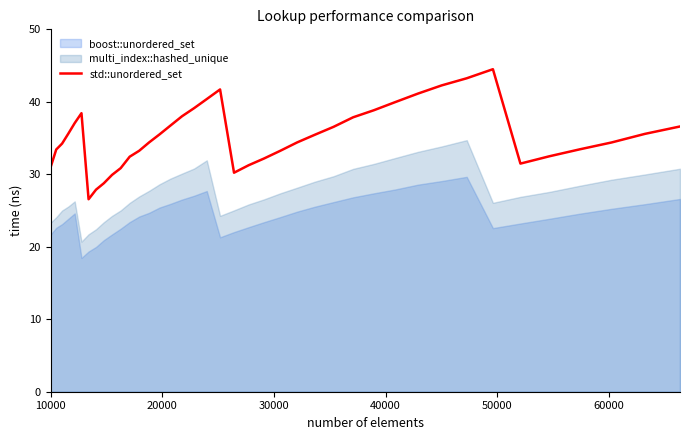

What is the difference between the maximum and minimum values?

17.9